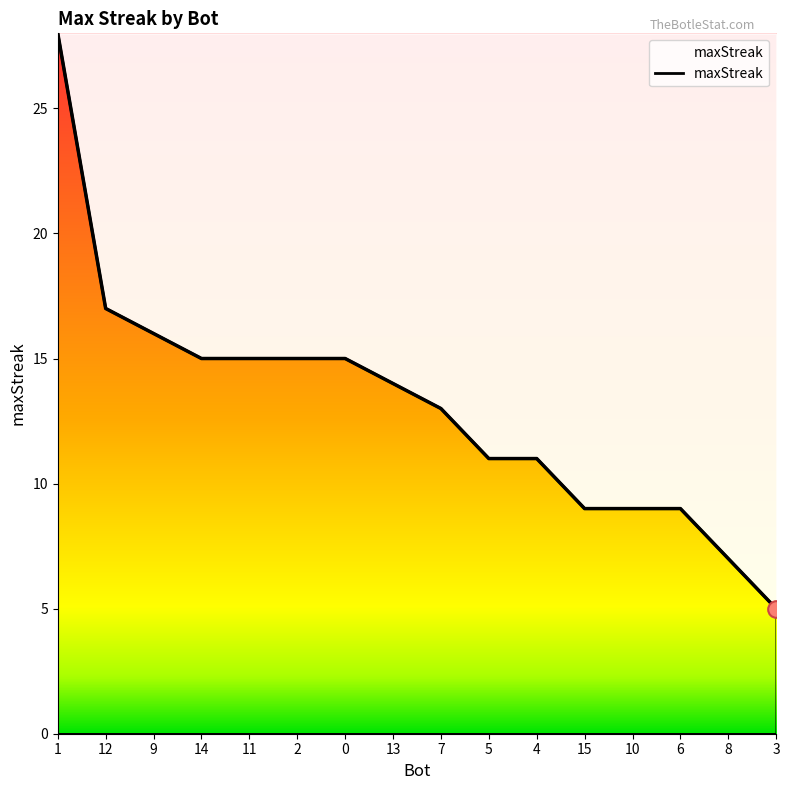

Does the chart have visible grid lines?

No